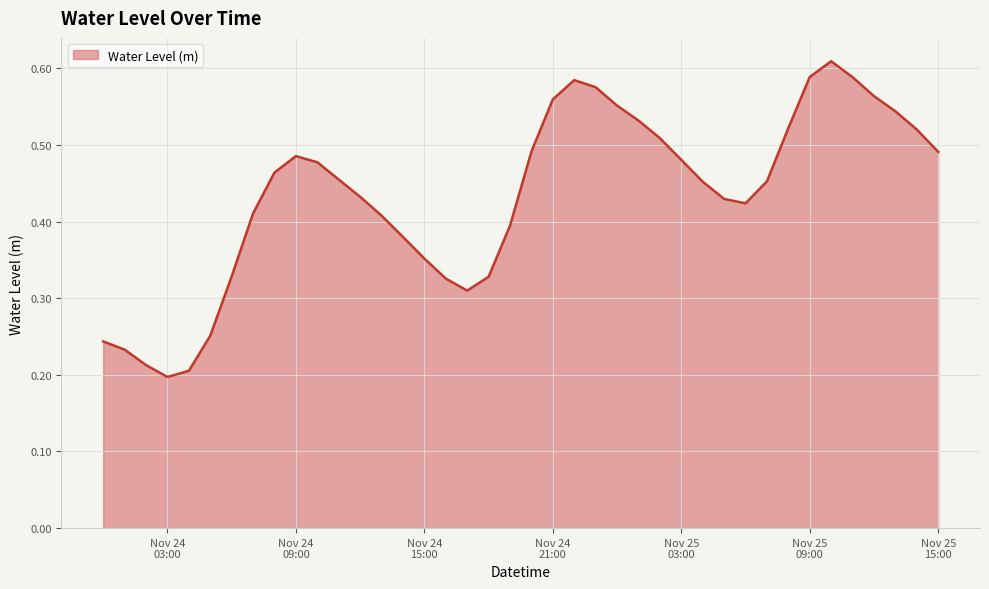

How many lines are shown in the chart?

1